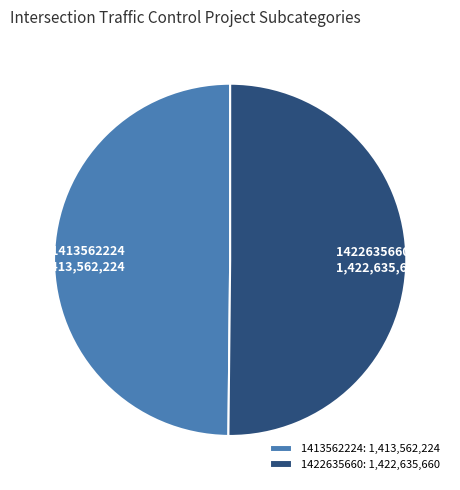

The 1413562224 slice represents 41% of the pie. True or false?

False